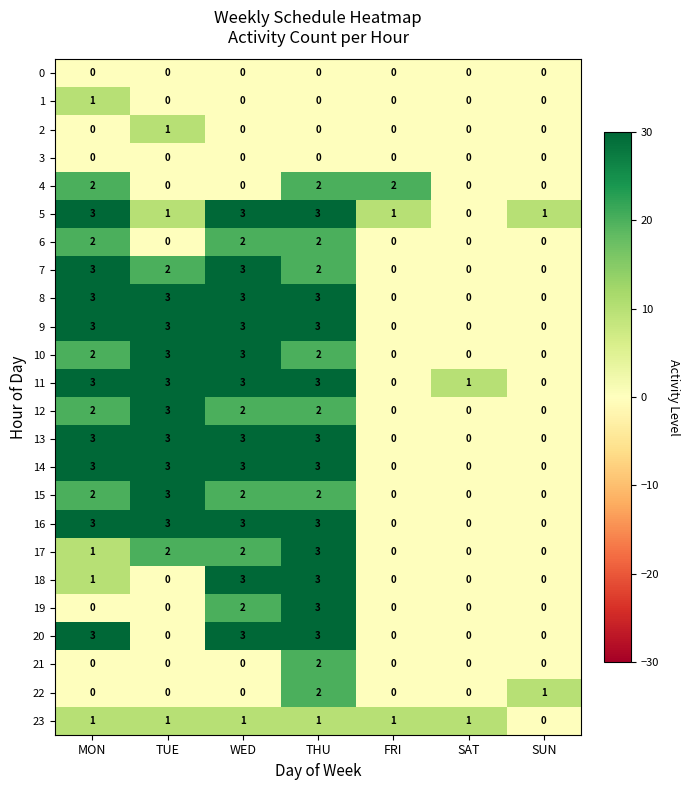

What is the sum of all 22 values?

3